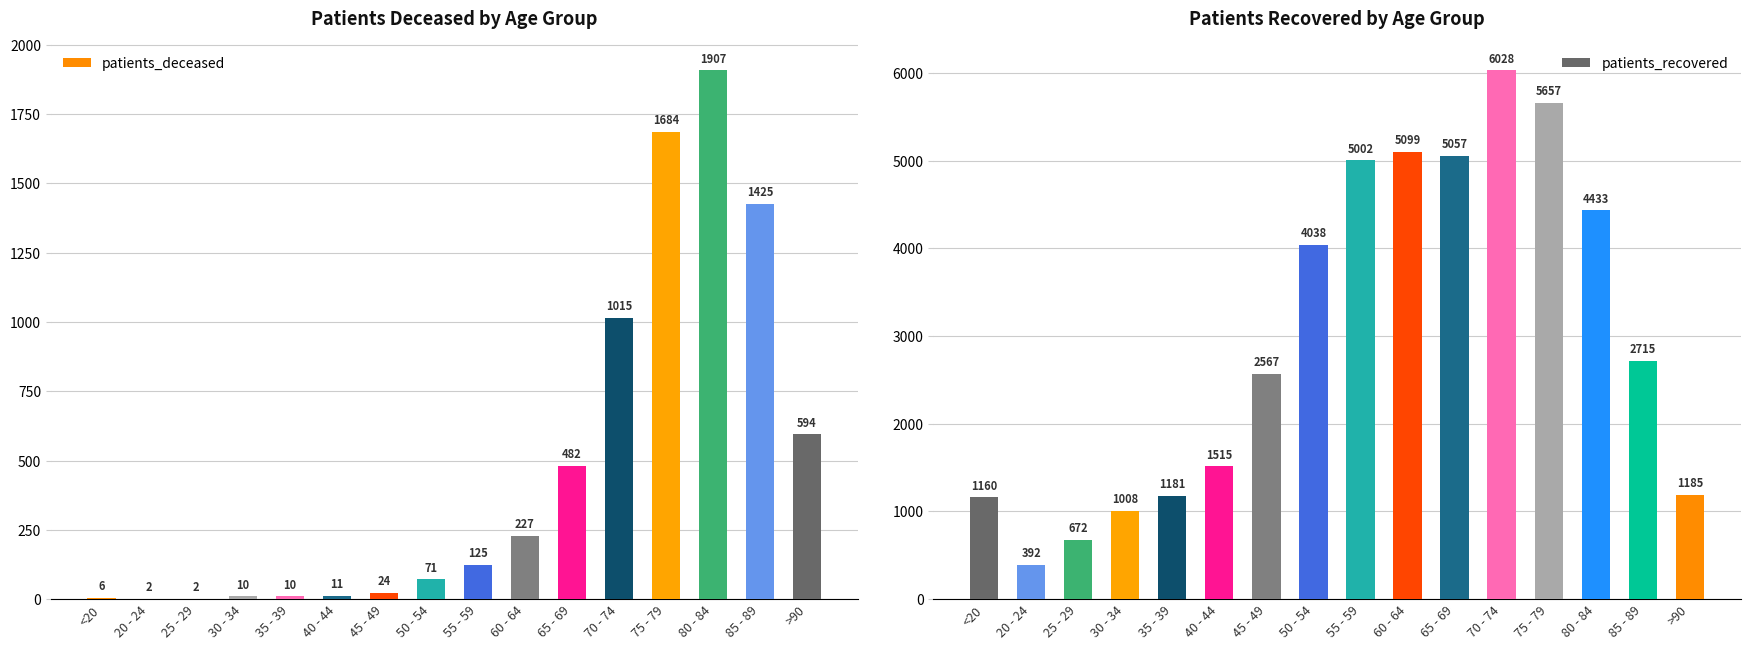

Reading left to right, what are all the values shown in this chart?

patients_deceased: <20=6	20 - 24=2	25 - 29=2	30 - 34=10	35 - 39=10	40 - 44=11	45 - 49=24	50 - 54=71	55 - 59=125	60 - 64=227	65 - 69=482	70 - 74=1015	75 - 79=1684	80 - 84=1907	85 - 89=1425	>90=594
patients_recovered: <20=1160	20 - 24=392	25 - 29=672	30 - 34=1008	35 - 39=1181	40 - 44=1515	45 - 49=2567	50 - 54=4038	55 - 59=5002	60 - 64=5099	65 - 69=5057	70 - 74=6028	75 - 79=5657	80 - 84=4433	85 - 89=2715	>90=1185